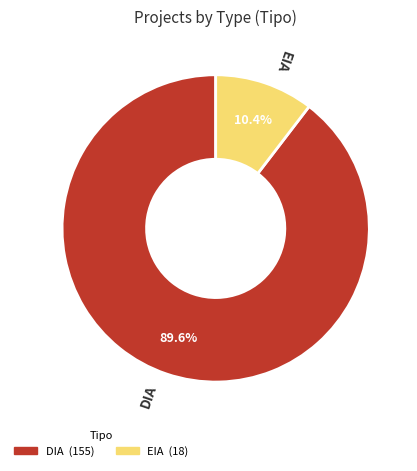

To the nearest percent, what percentage of the pie is DIA?

90%